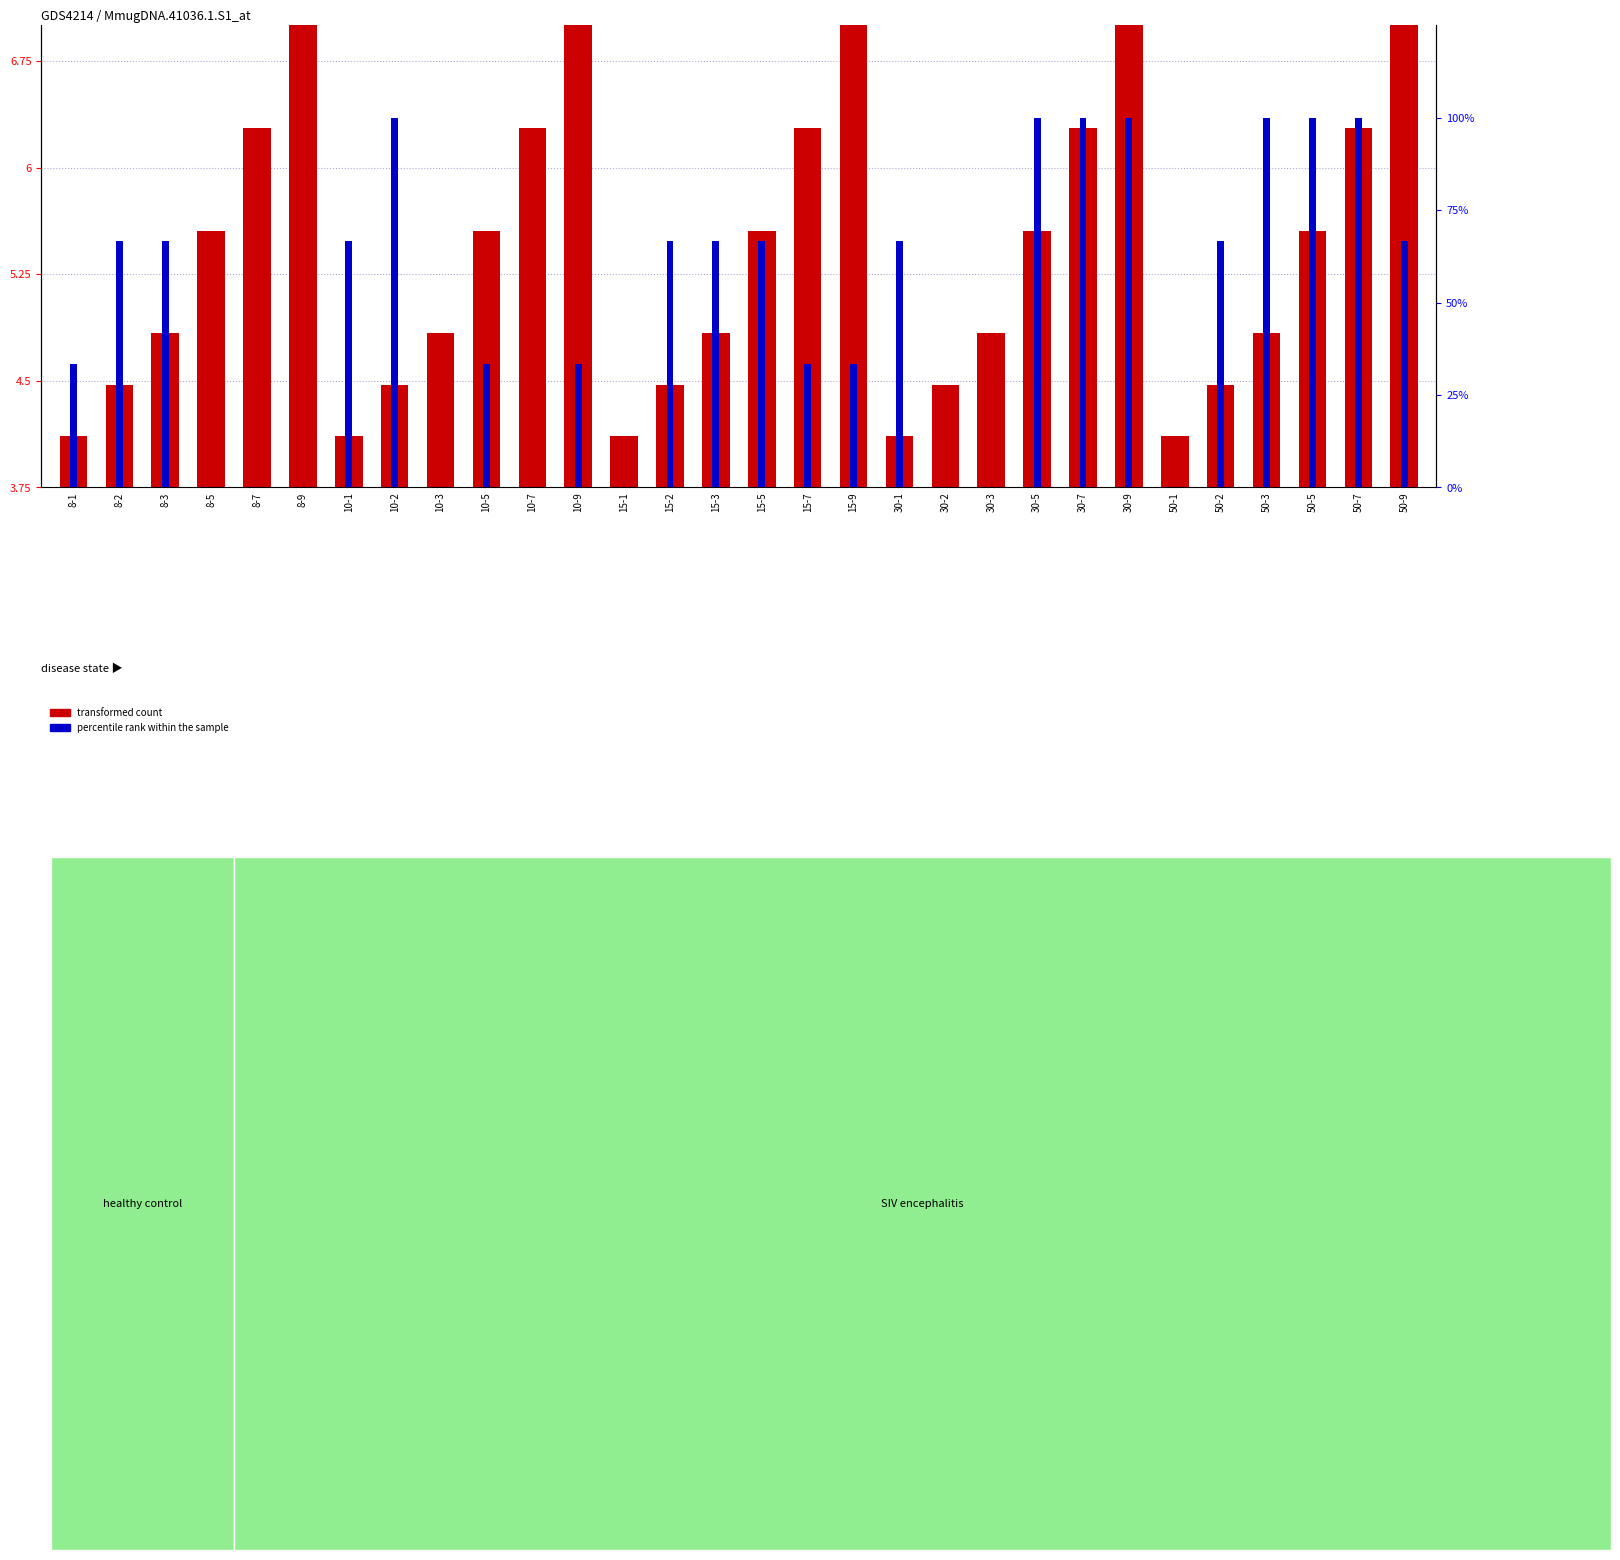

Which series has the largest total across all categories?

percentile rank within the sample